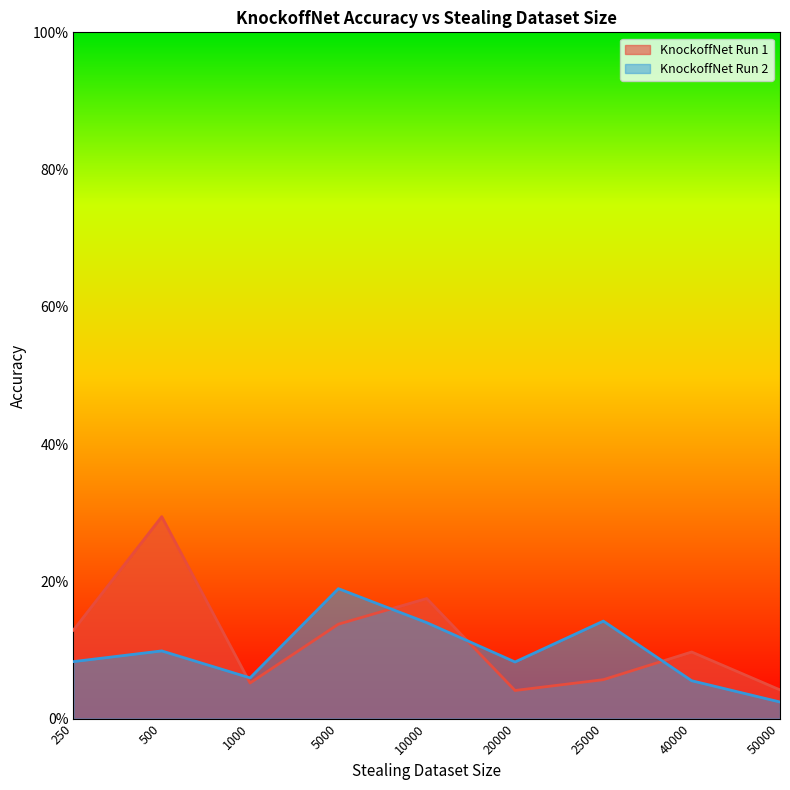

Rank the series by their maximum value, from lowest to highest.

KnockoffNet Run 2, KnockoffNet Run 1